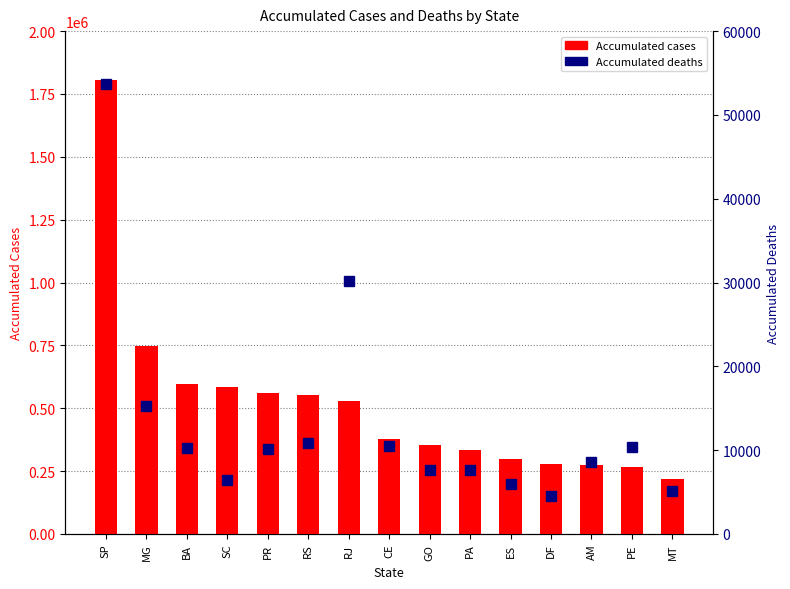

Which category has the lowest value across all series?

DF